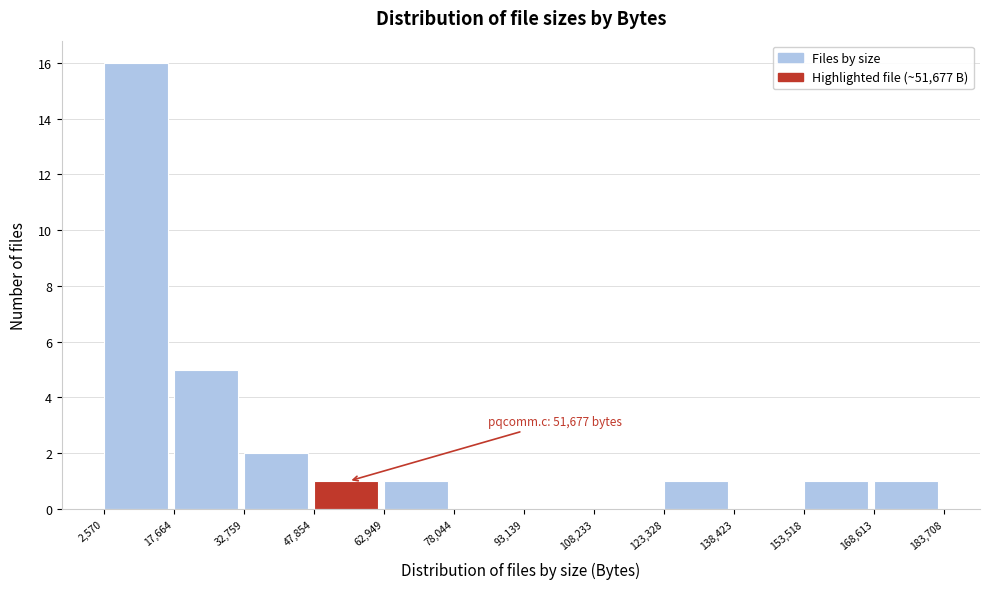

Which range on the x-axis has the tallest bar?

2,570 to 17,664